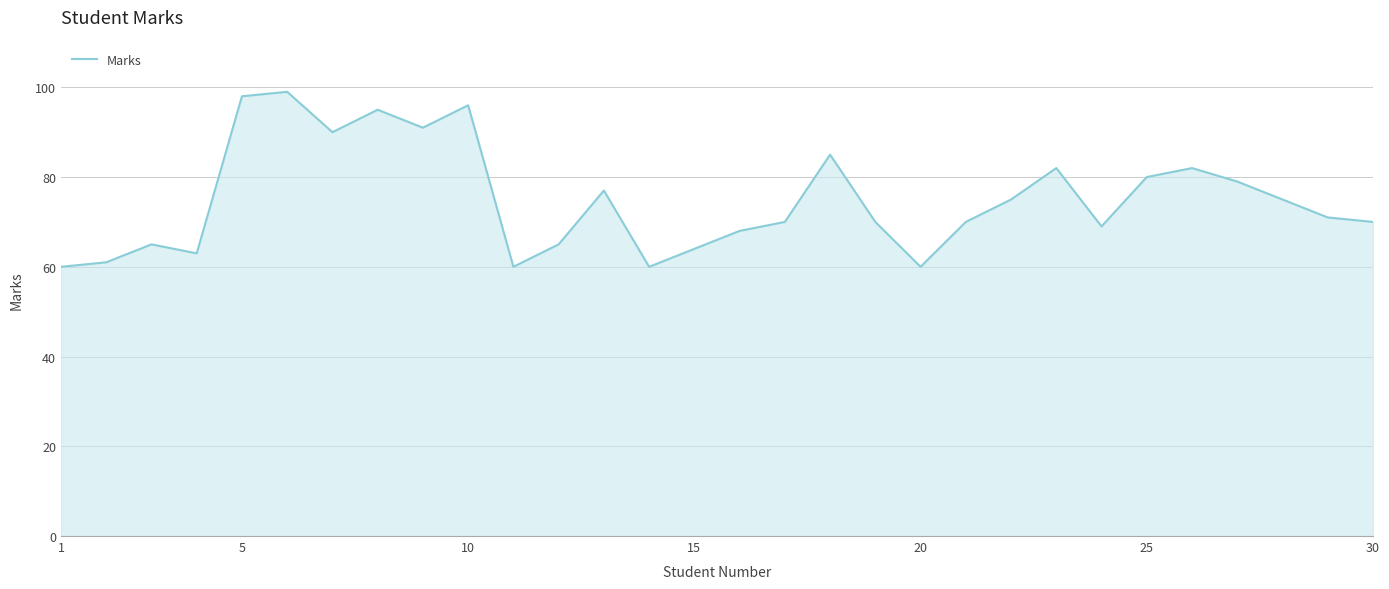

What is the greatest value displayed?

99